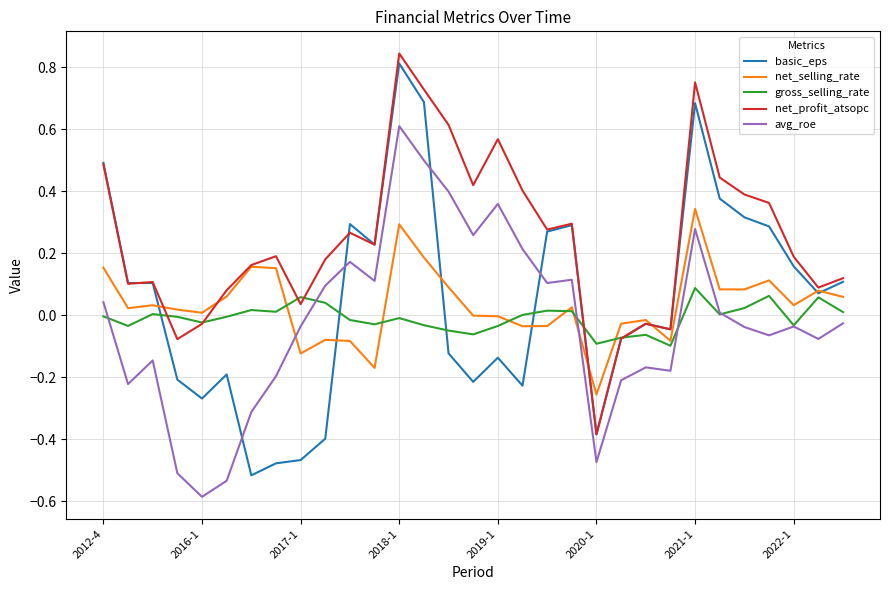

Which series ends up on top after the final intersection of basic_eps and gross_selling_rate?

basic_eps